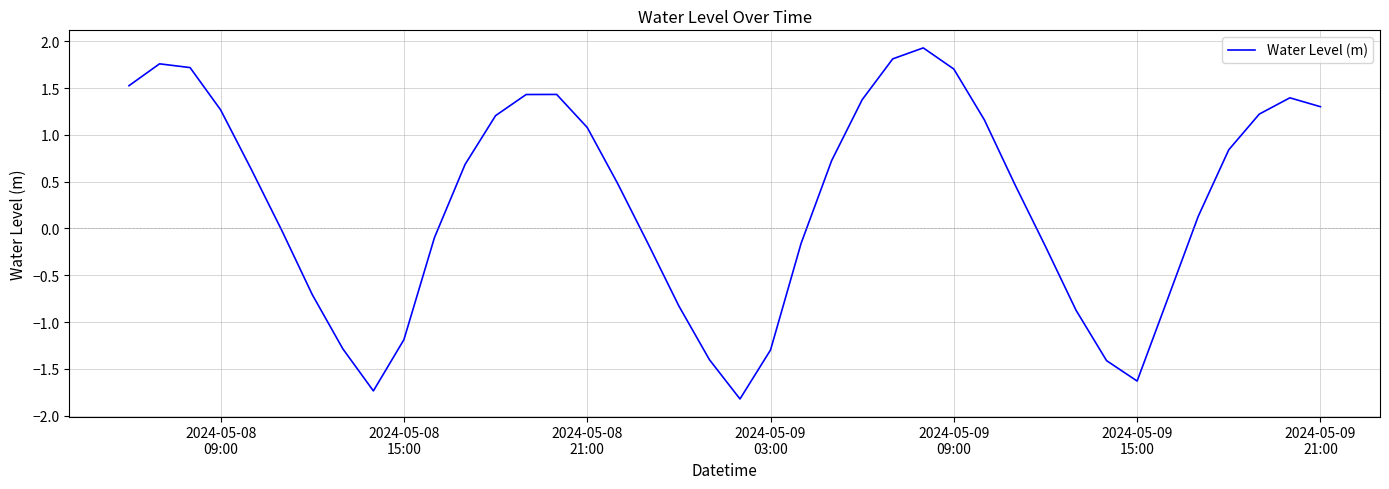

What is the greatest value displayed?

1.9